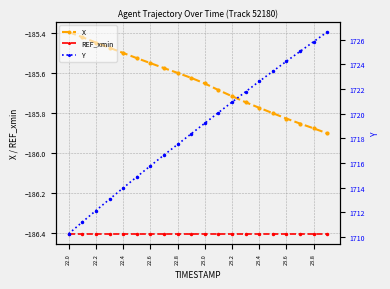

Is it true that REF_xmin equals -186.4 at 22.0?

True